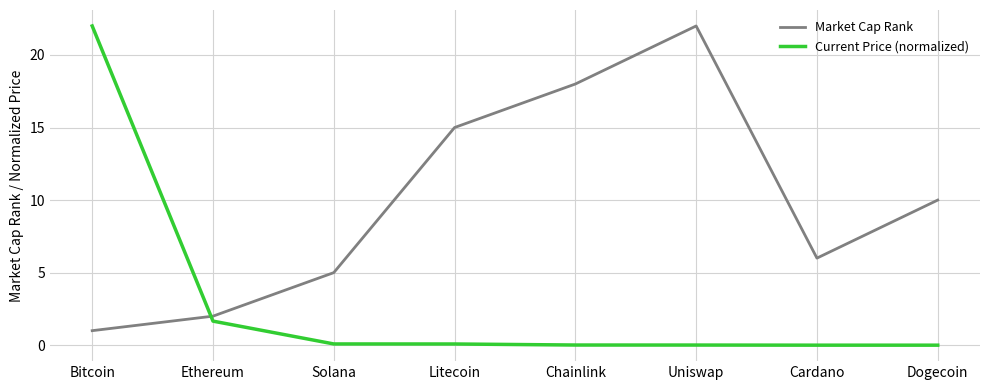

What is the approximate value of Current Price (normalized) at Bitcoin?

22.0